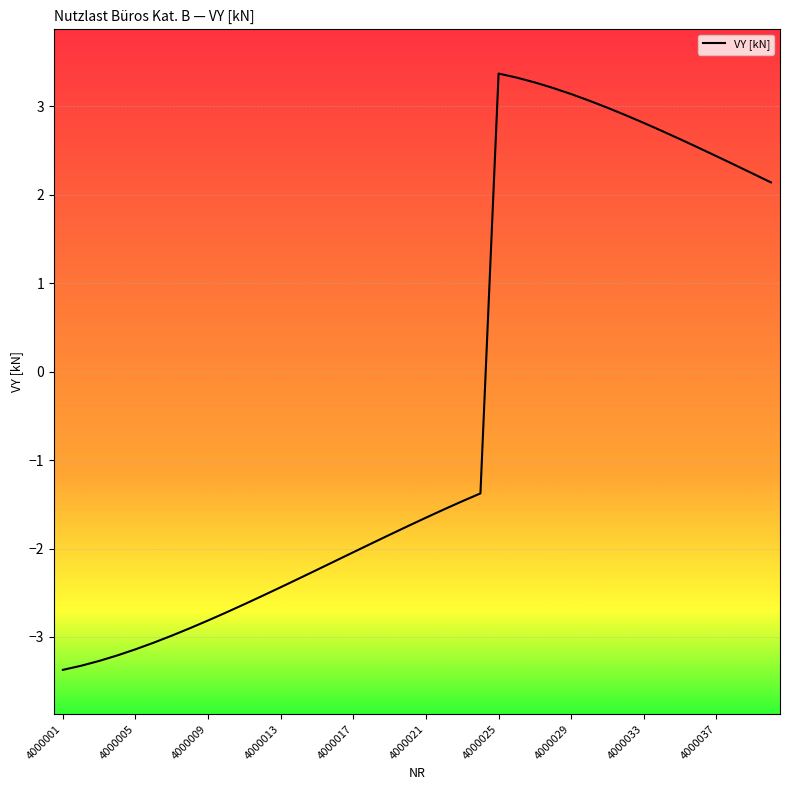

What is the difference between the maximum and minimum values?

6.7